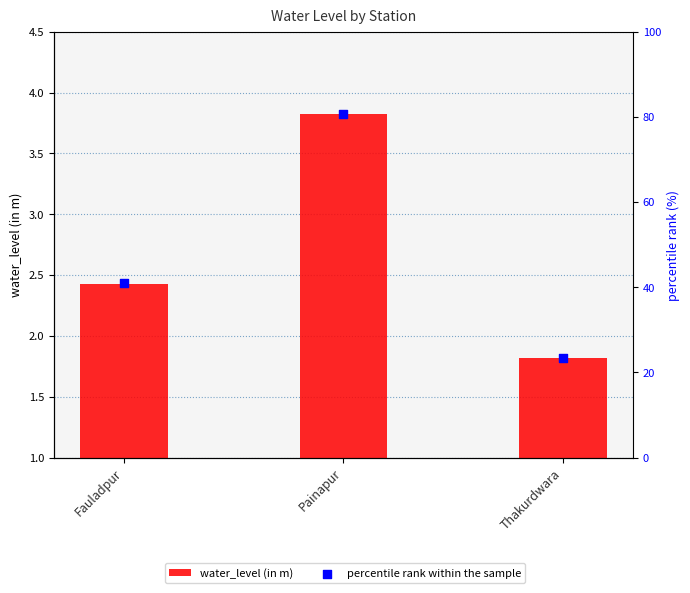

At which category is the sum across all series the highest?

Painapur